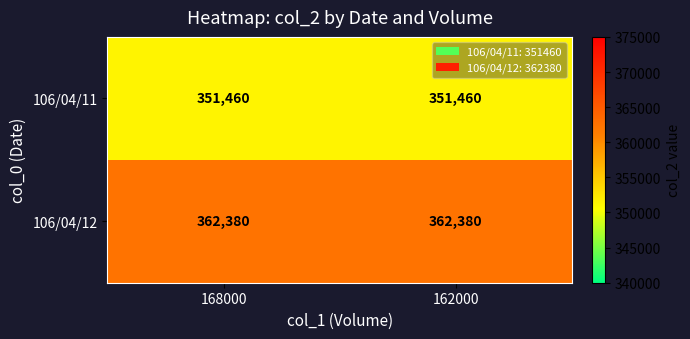

List the series in order of their overall mean, highest first.

106/04/12, 106/04/11